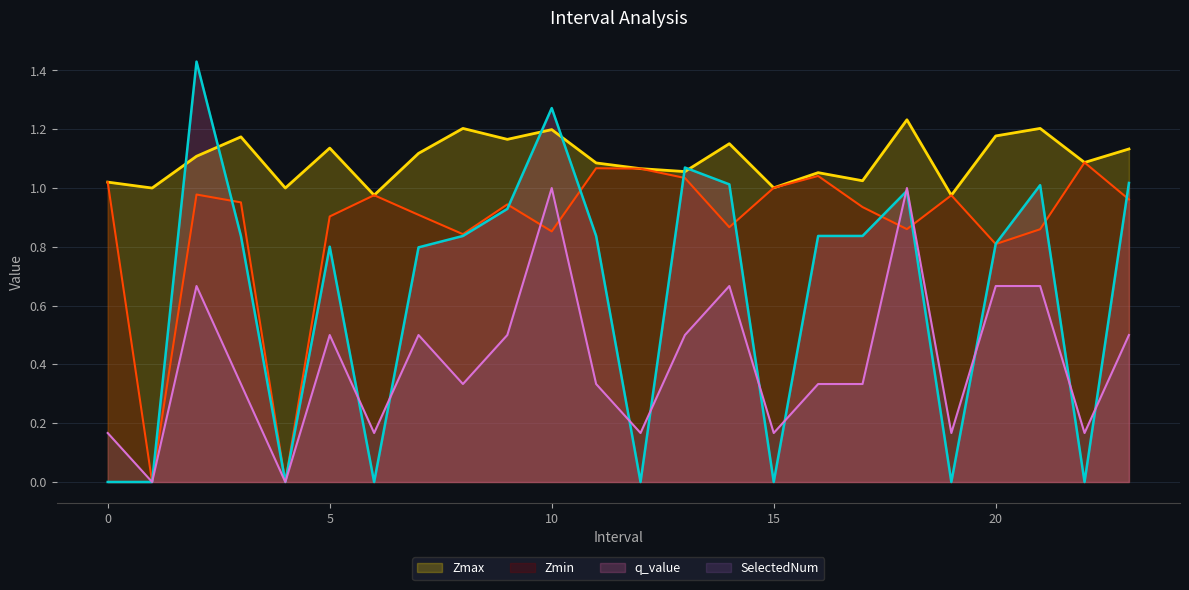

Between 23.0 and 11.0, which is larger?

23.0